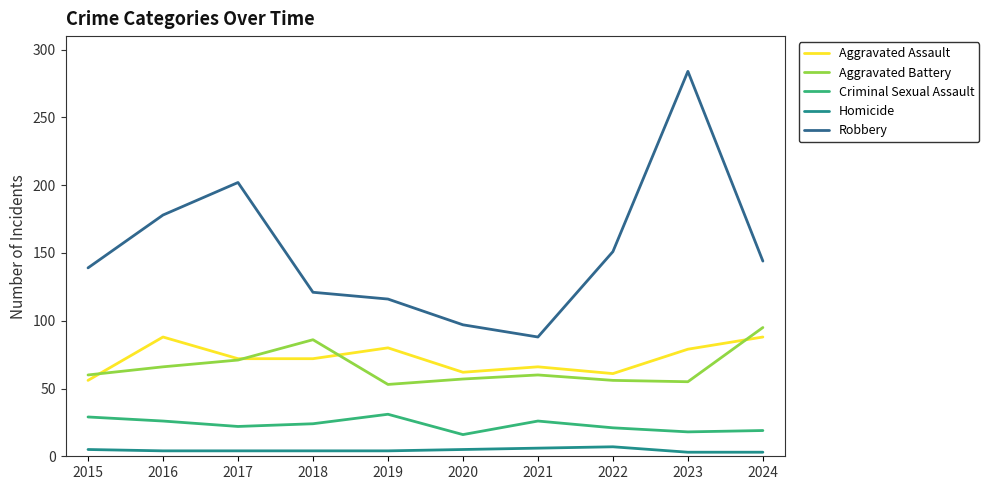

Which series has the widest spread of values?

Robbery